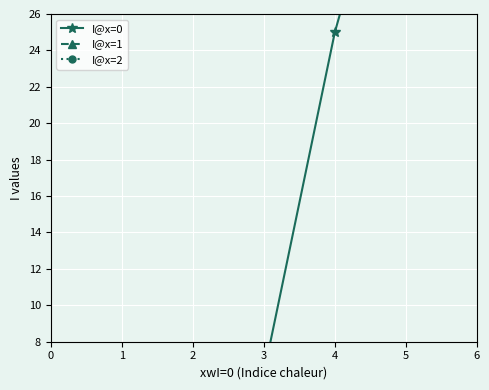

Which series changed the most between 3 and 5?

I@x=0